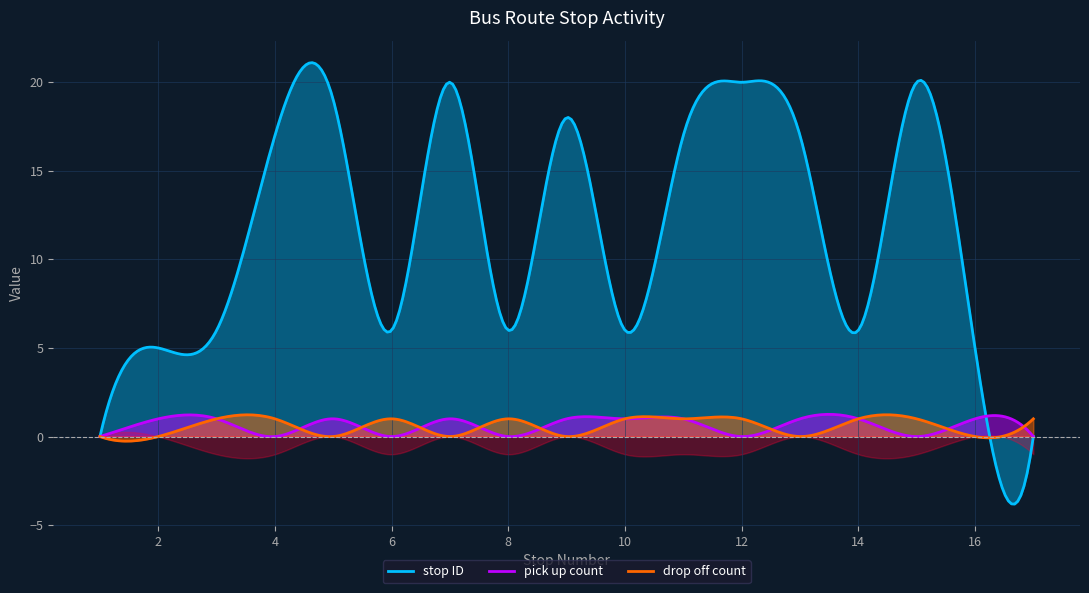

What is the value of the drop off count point at the 14th from the left?

1